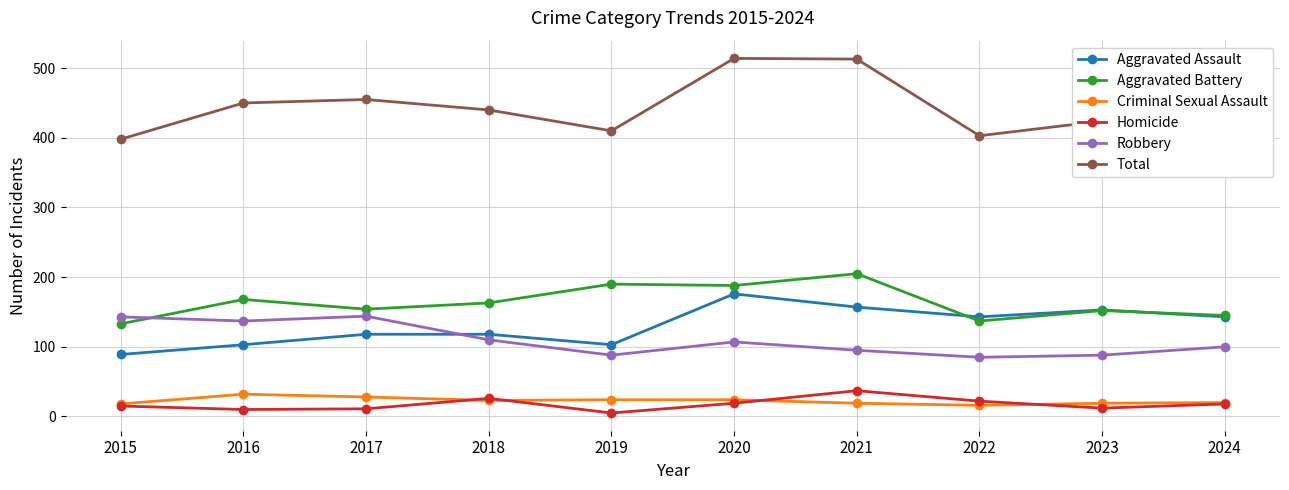

Which series has the widest spread of values?

Total